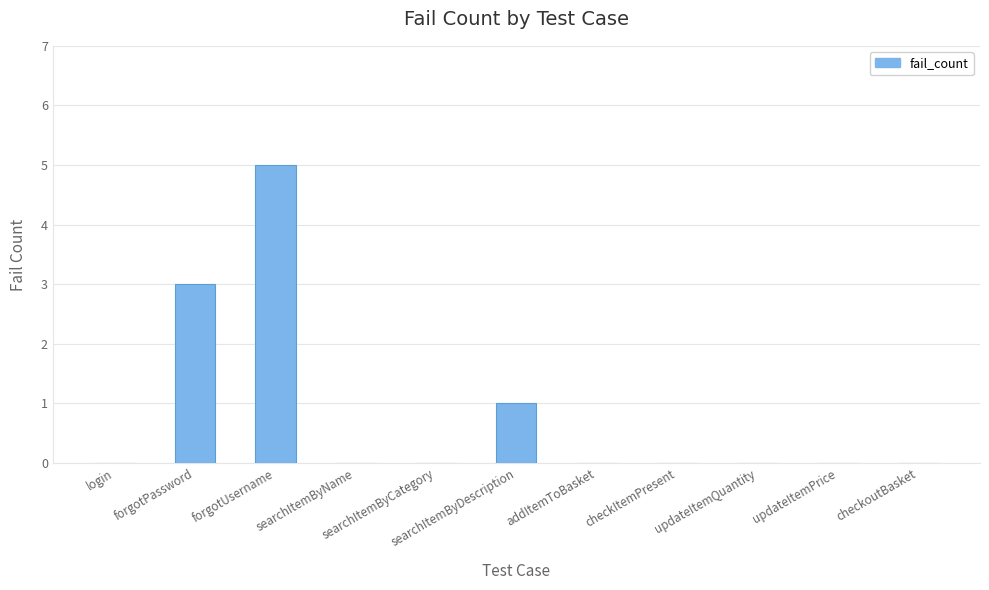

Are the bars horizontal?

No